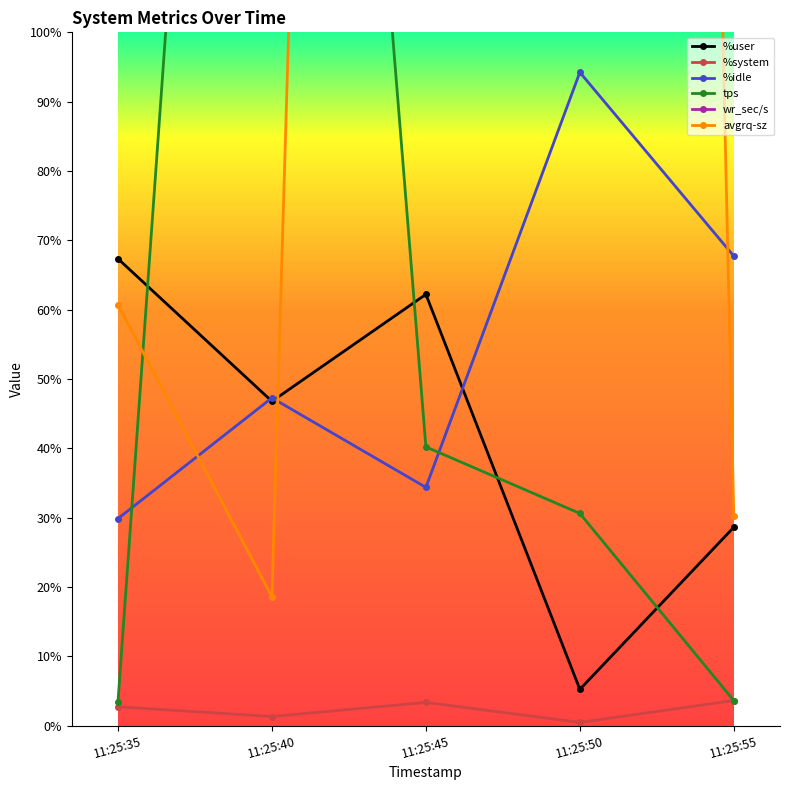

Between 11:25:35 and 11:25:55, which is larger?

11:25:35